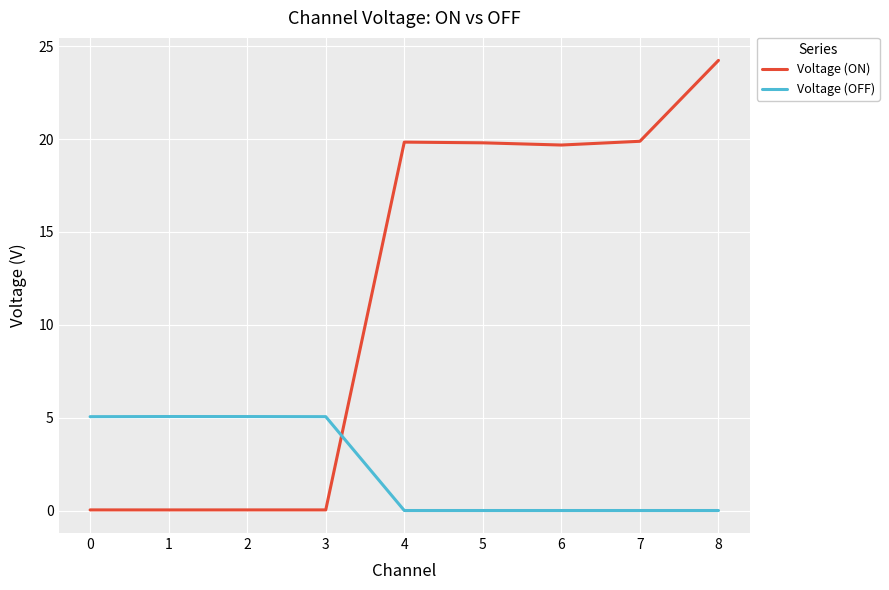

True or false: Voltage (ON) has a value of 19.8 at 4.

True